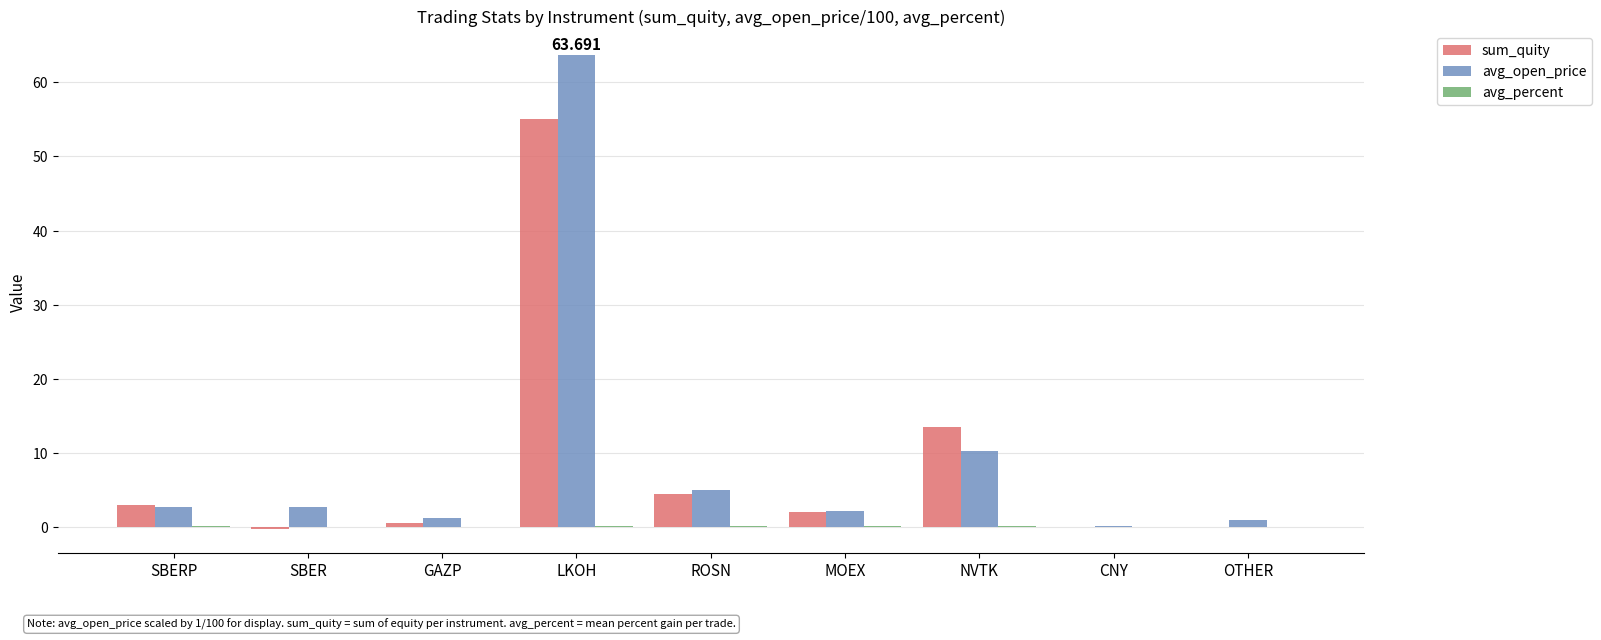

How many categories are shown in the chart?

9